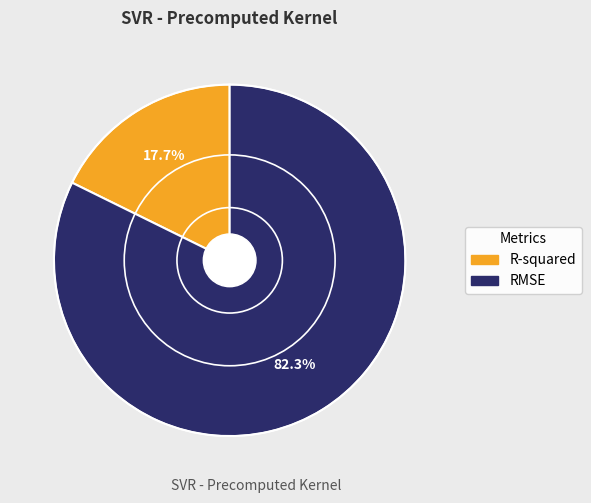

What percentage is the RMSE slice, to the nearest percent?

82%